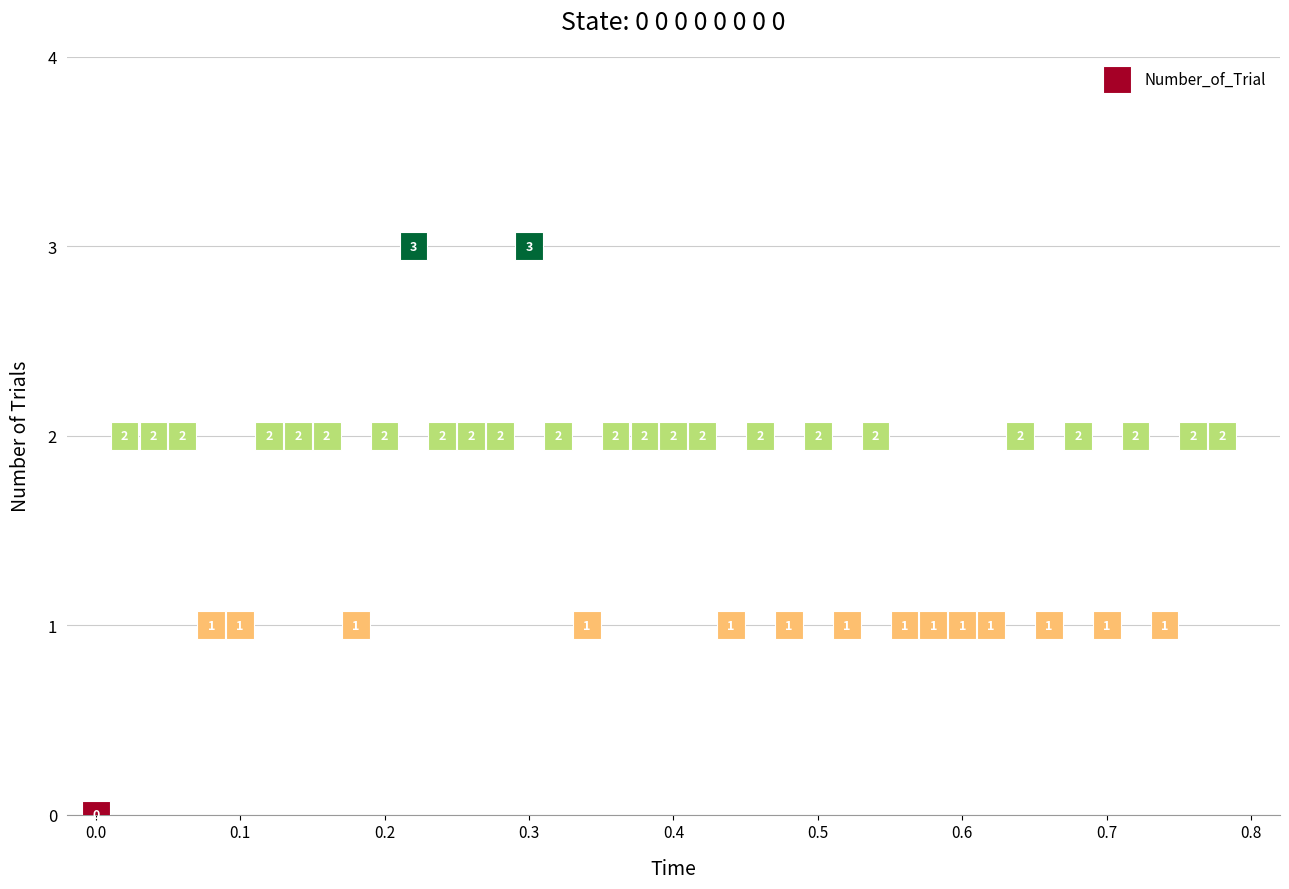

What is the range of Y values (max minus min)?

3